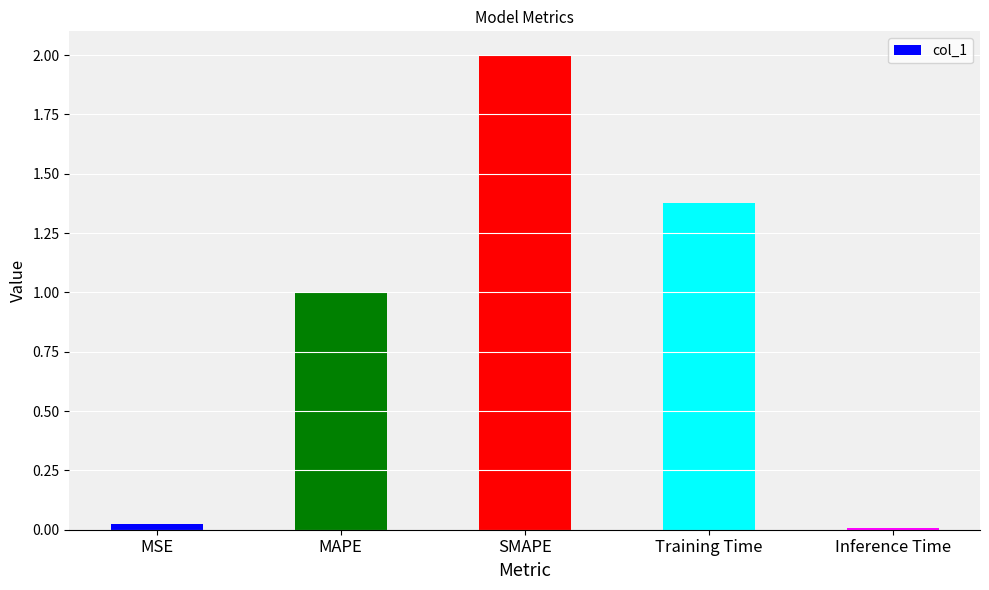

How many bars are there in total?

5